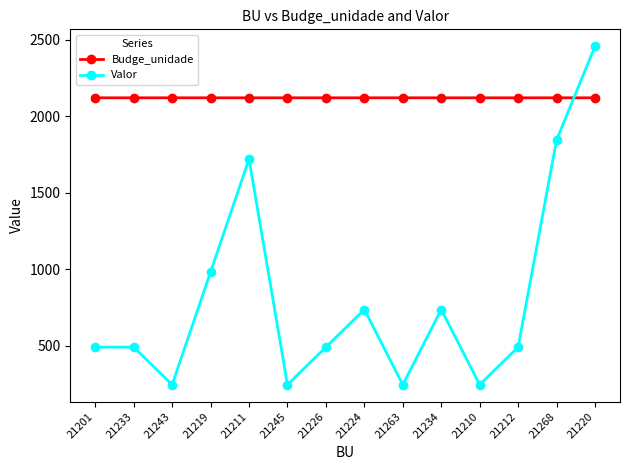

Which series has the widest spread of values?

Valor